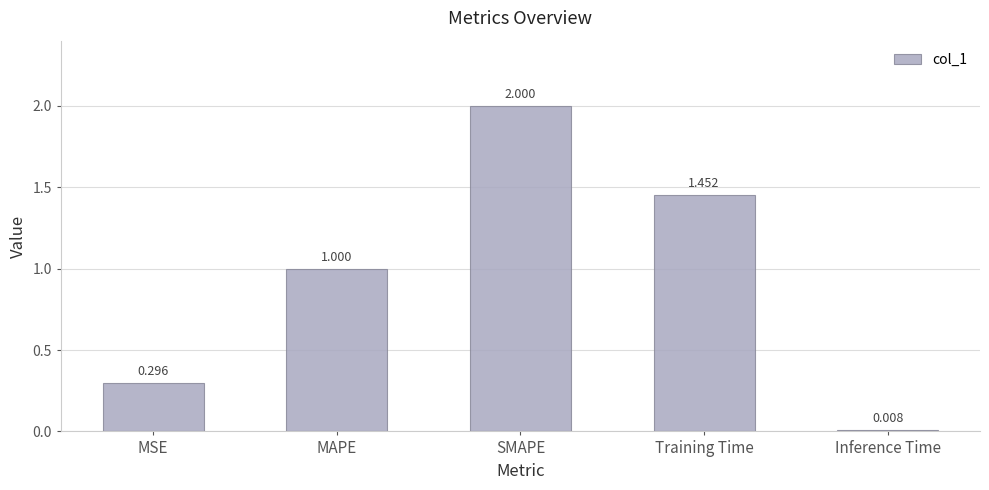

Which category has the highest value across all series?

SMAPE